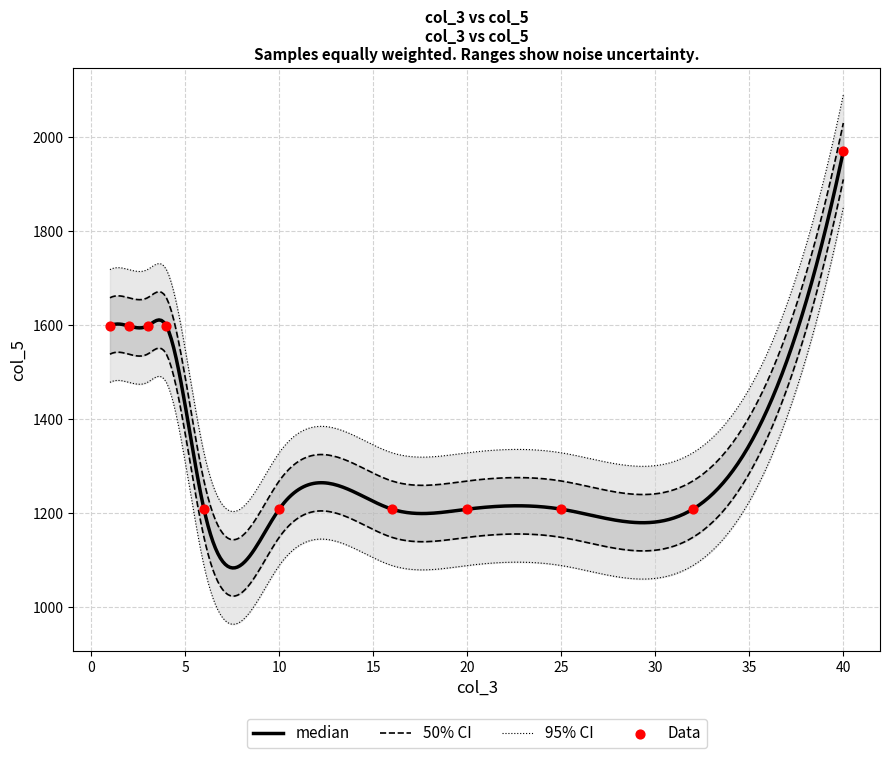

Which has a higher value, 32 or 16?

32